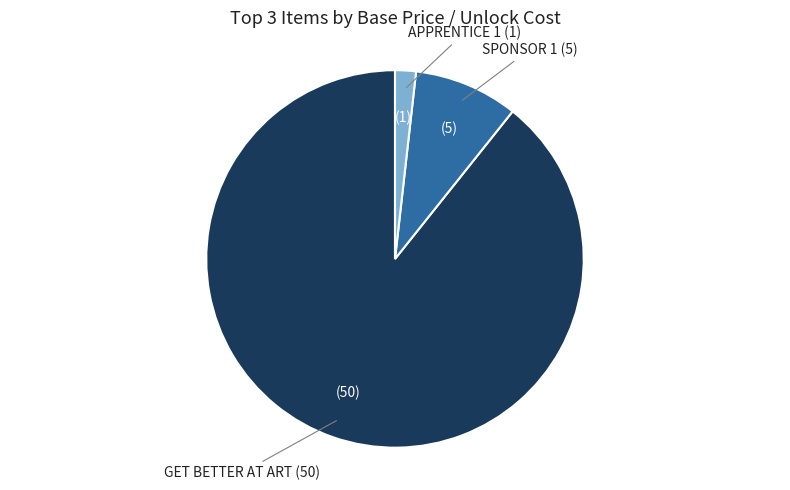

How many slices are in this pie chart?

3